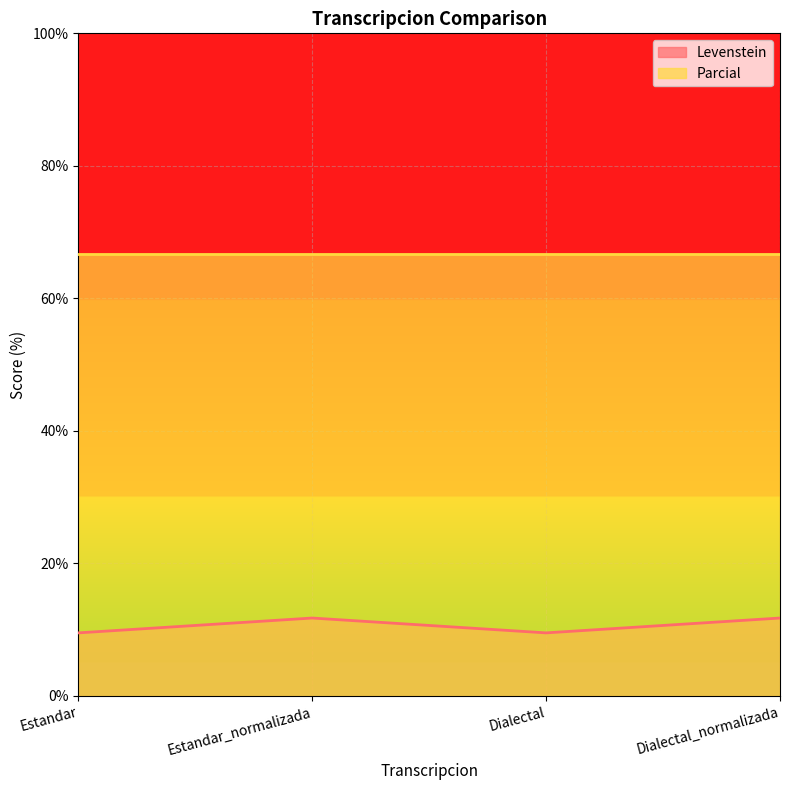

What value does the data have at Estandar_normalizada?

11.8